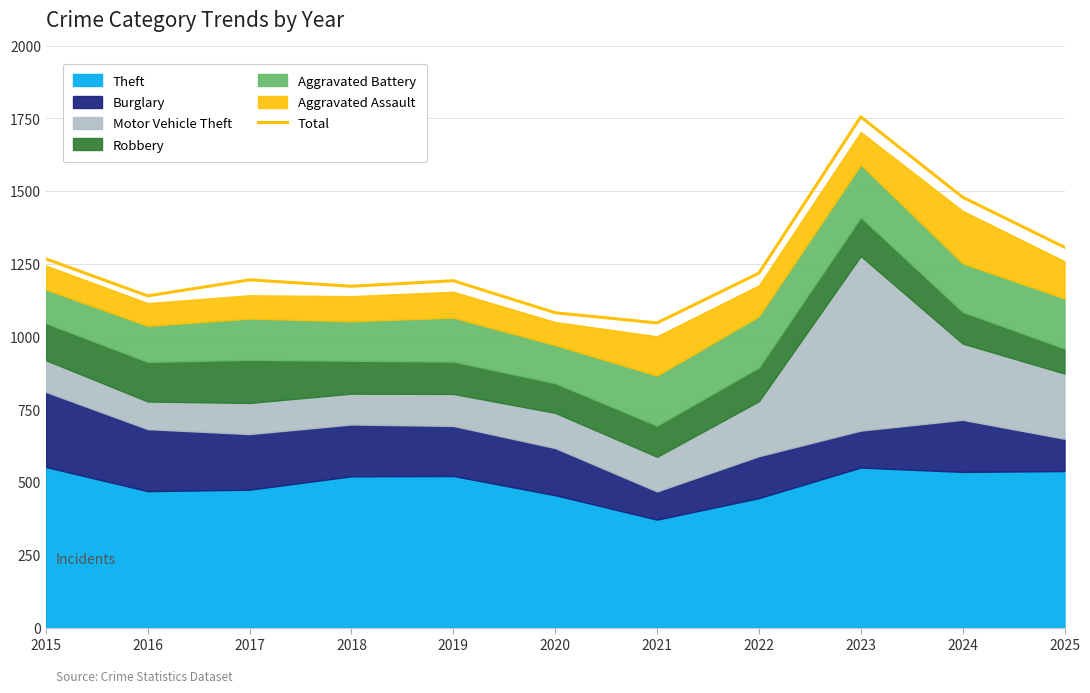

What is the value of the 2nd point from the left?

1140